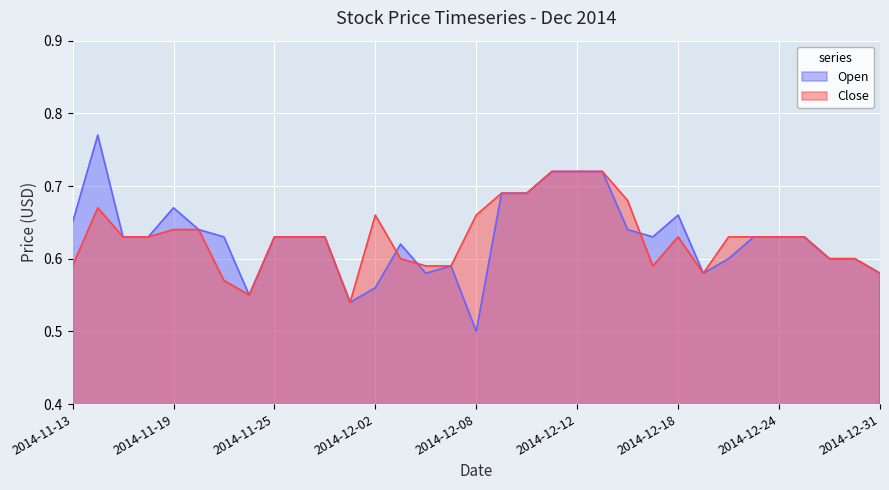

Between 2014-11-19 and 2014-11-28, which series saw the biggest shift?

Open